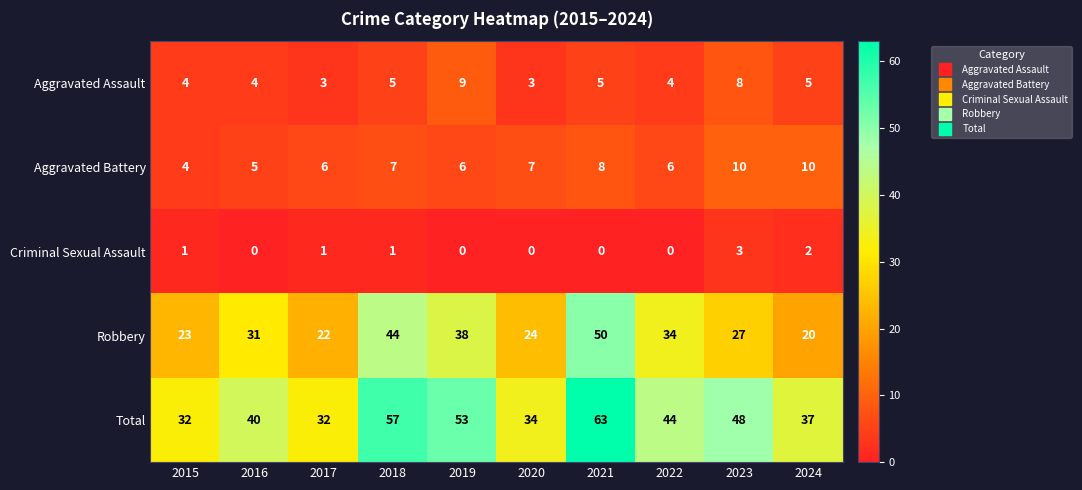

Which series has the widest spread of values?

Total